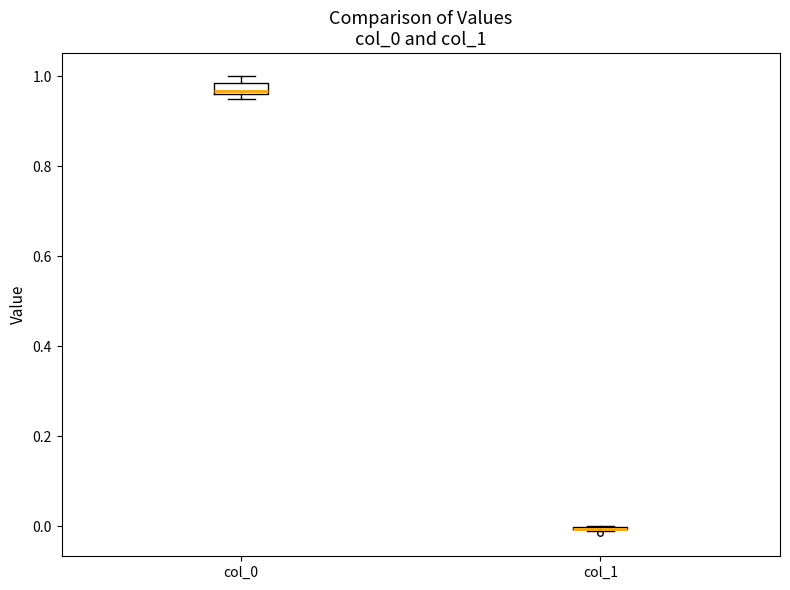

Where is the upper edge of the box for col_0 on the y-axis? The values are not printed on the chart, so give them approximately, as read against the axis.

0.98